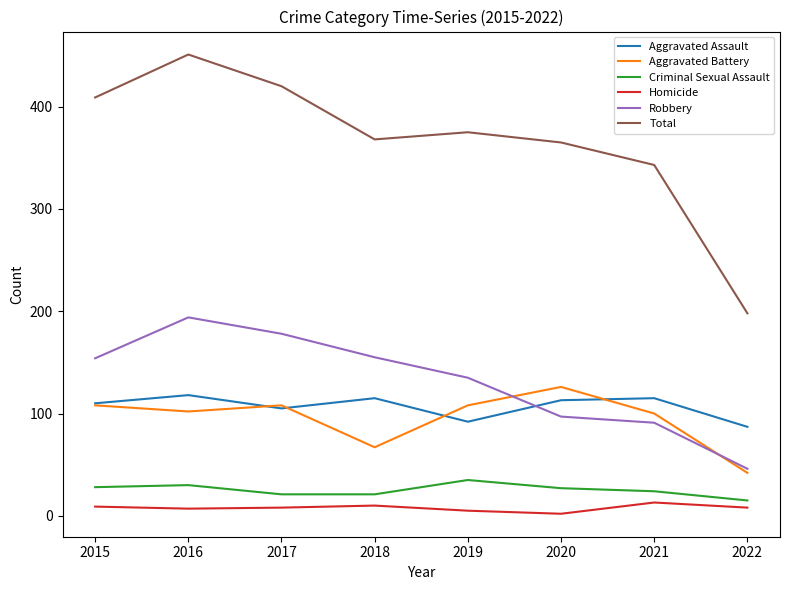

How many lines are shown in the chart?

6